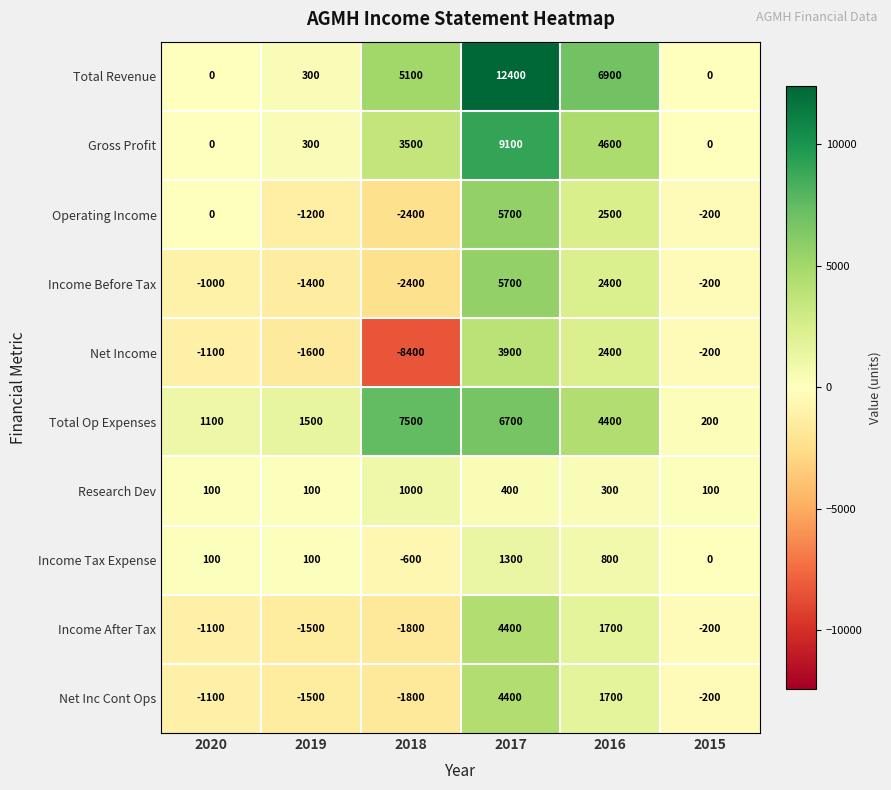

List the labels in order of Income After Tax value, smallest first.

2018, 2019, 2020, 2015, 2016, 2017